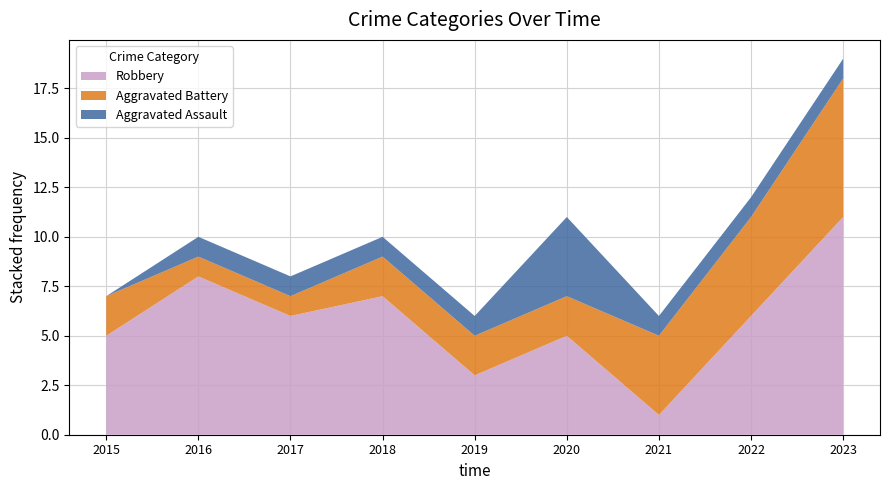

Reading left to right, list all the values displayed in this chart.

Aggravated Assault: 2015=0	2016=1	2017=1	2018=1	2019=1	2020=4	2021=1	2022=1	2023=1
Aggravated Battery: 2015=2	2016=1	2017=1	2018=2	2019=2	2020=2	2021=4	2022=5	2023=7
Robbery: 2015=5	2016=8	2017=6	2018=7	2019=3	2020=5	2021=1	2022=6	2023=11